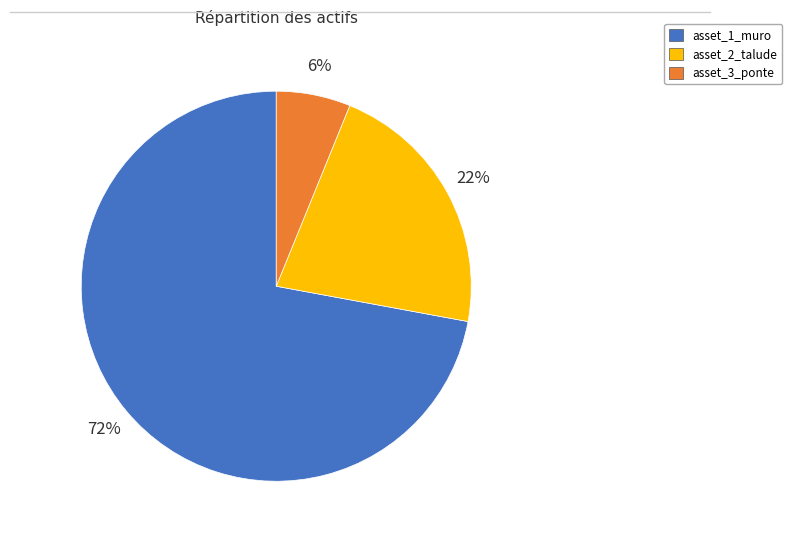

Which slice is the smallest?

asset_3_ponte